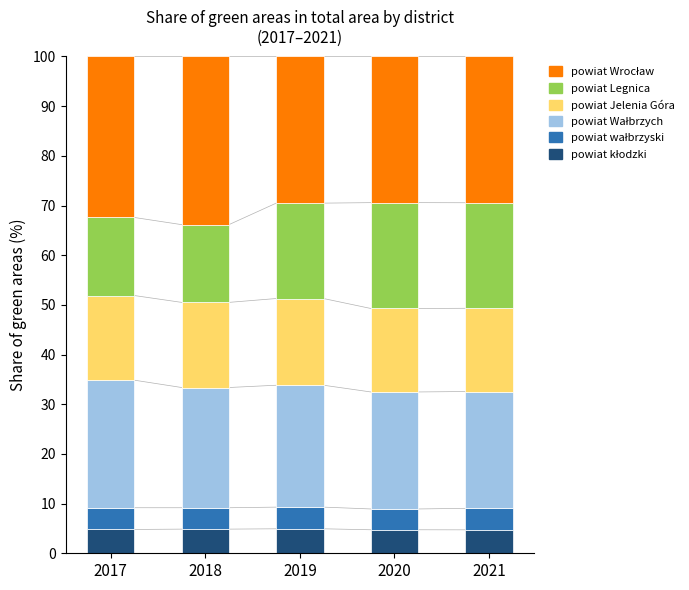

What is the total value across all series at 2018?

100.0